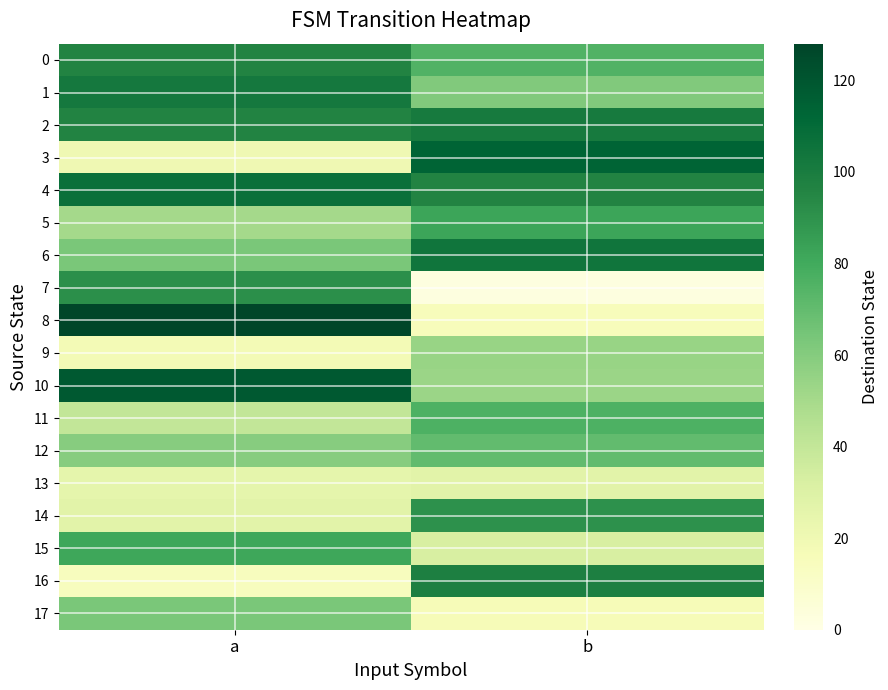

What is the greatest value displayed?

127